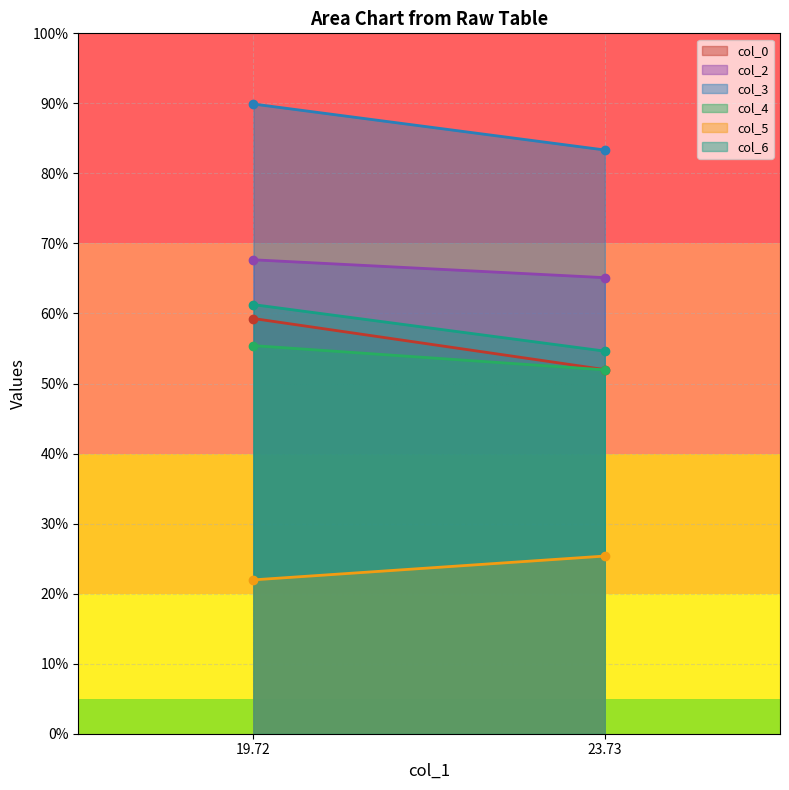

Which category has the lowest value in the col_5 series?

19.72